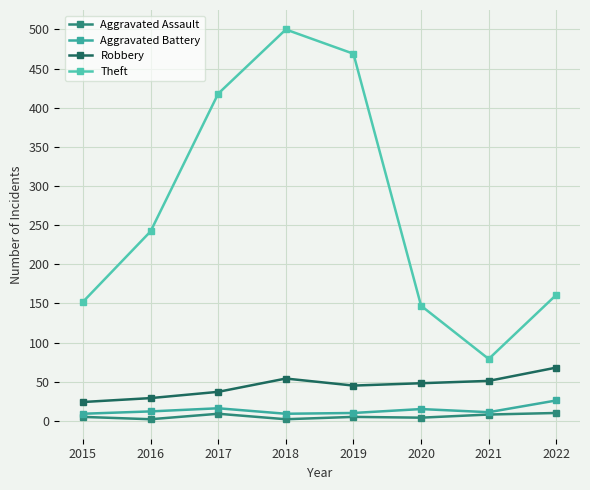

What is the difference between the maximum and minimum values in the Robbery series?

44